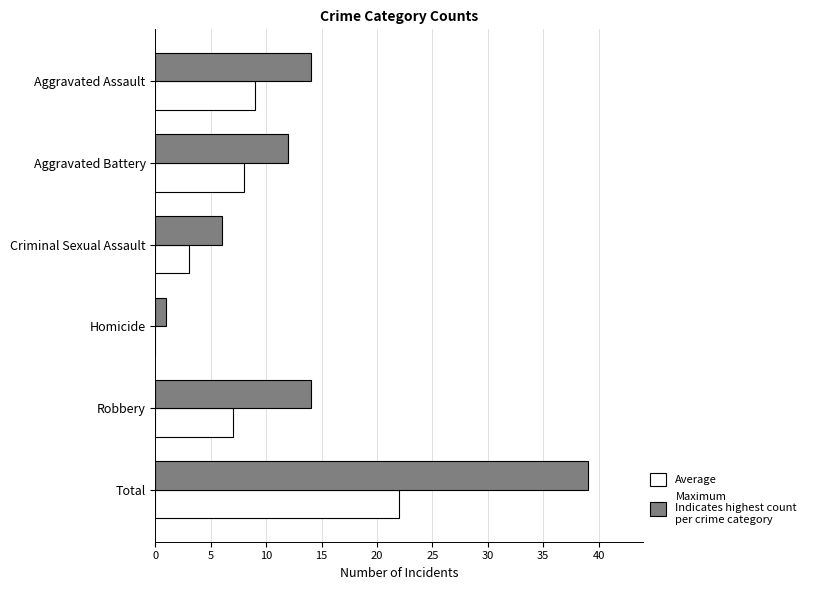

At which category does the chart reach its peak across all series?

Total